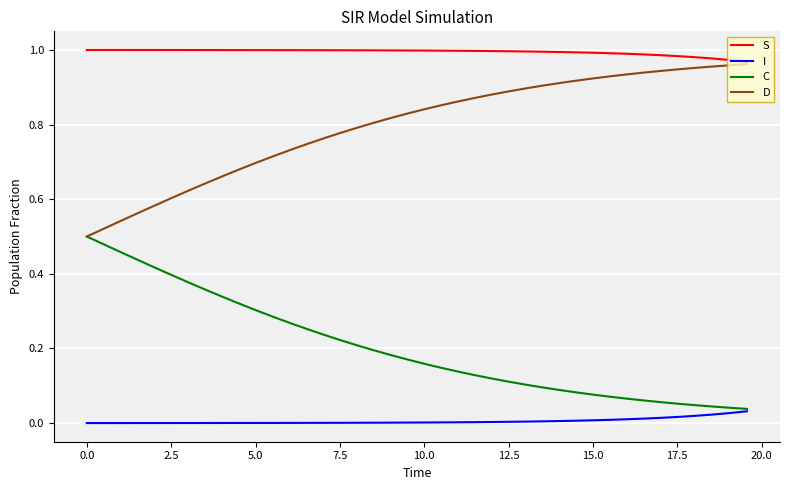

Rank the series by their average value, from highest to lowest.

S, D, C, I